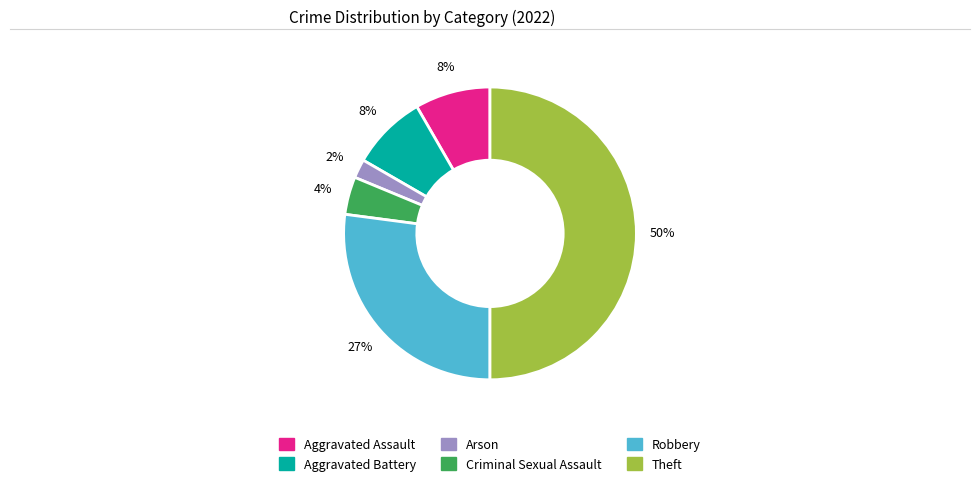

To the nearest percent, what is the average slice percentage?

17%